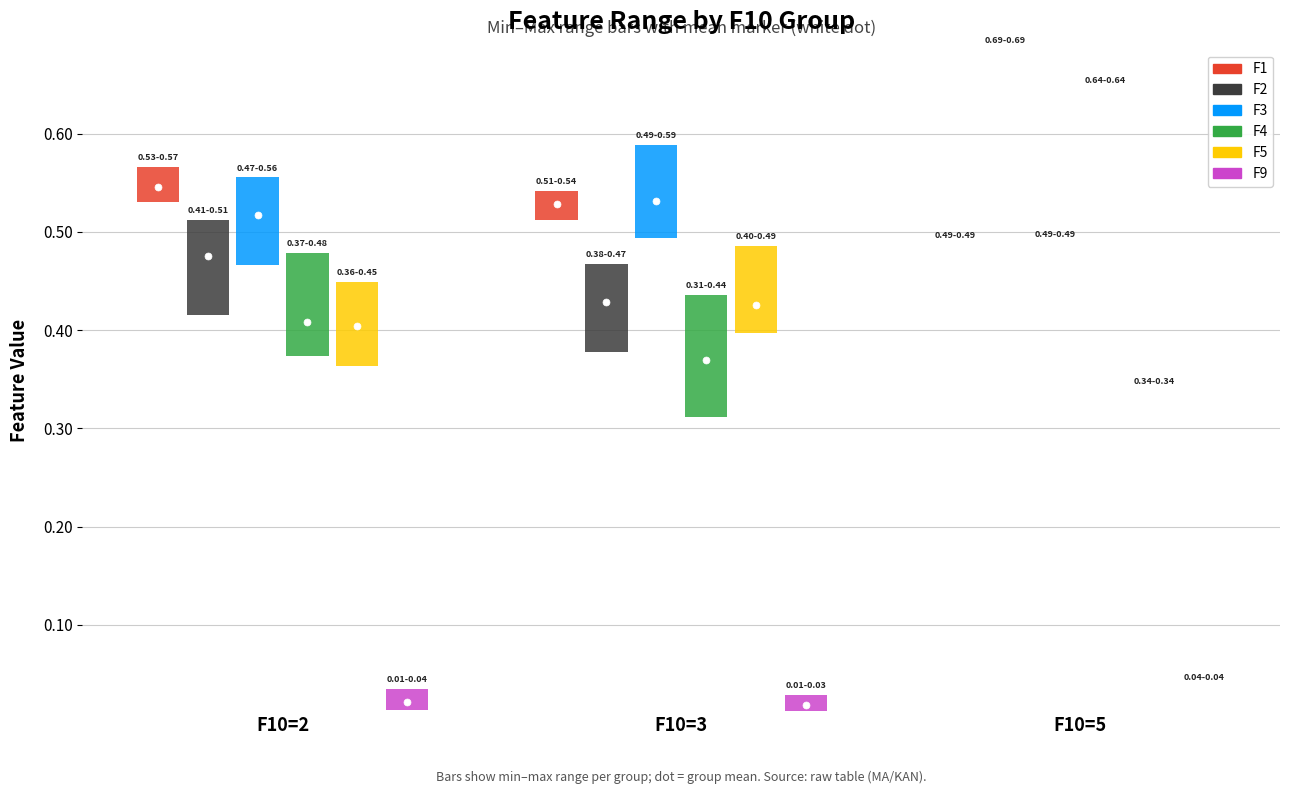

True or false: F5 has a value of 0.6 at 2.

False